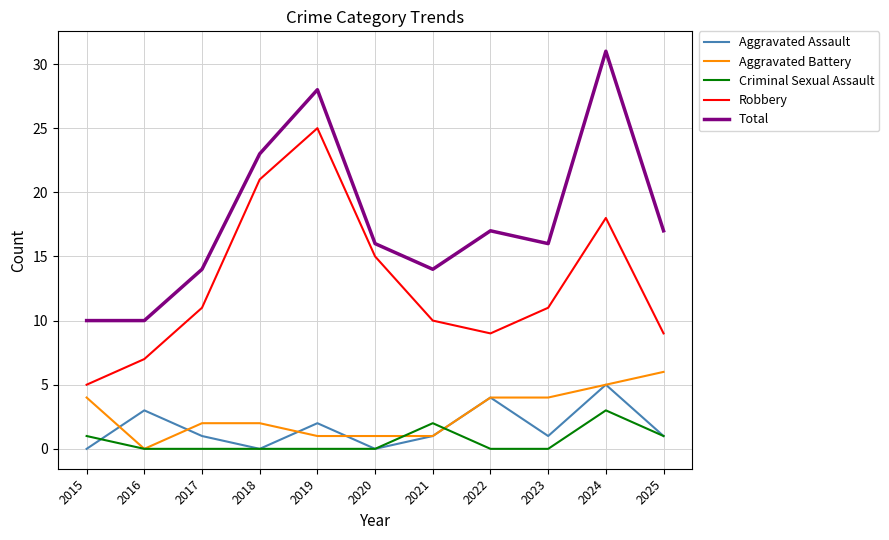

List the series in order of their peak value, highest first.

Total, Robbery, Aggravated Battery, Aggravated Assault, Criminal Sexual Assault